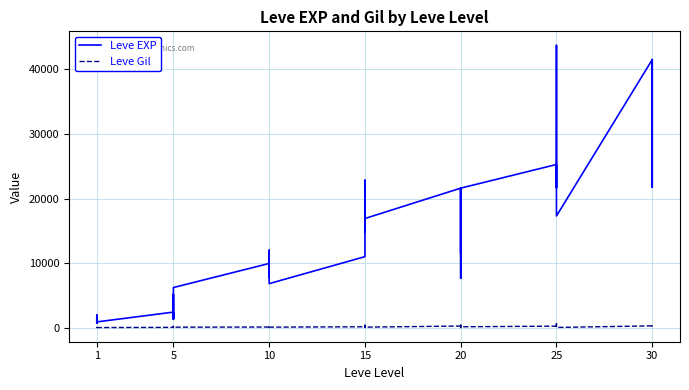

How many interior local peaks does the Leve Gil series have?

13